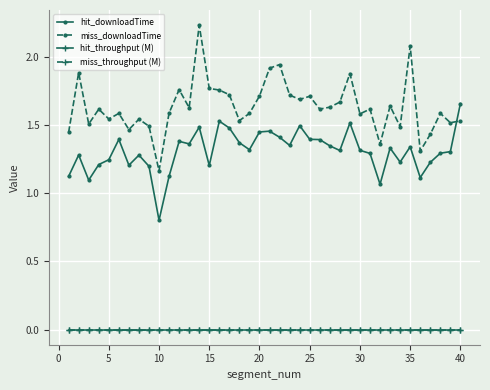

Which series has the widest spread of values?

miss_downloadTime